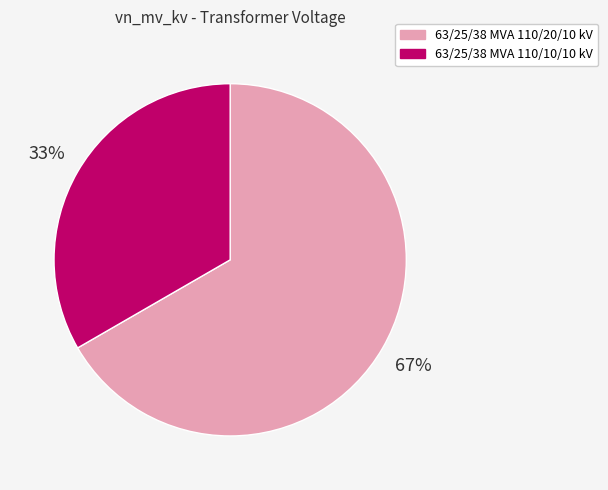

Combined, do 63/25/38 MVA 110/20/10 kV and 63/25/38 MVA 110/10/10 kV account for over 50%?

Yes